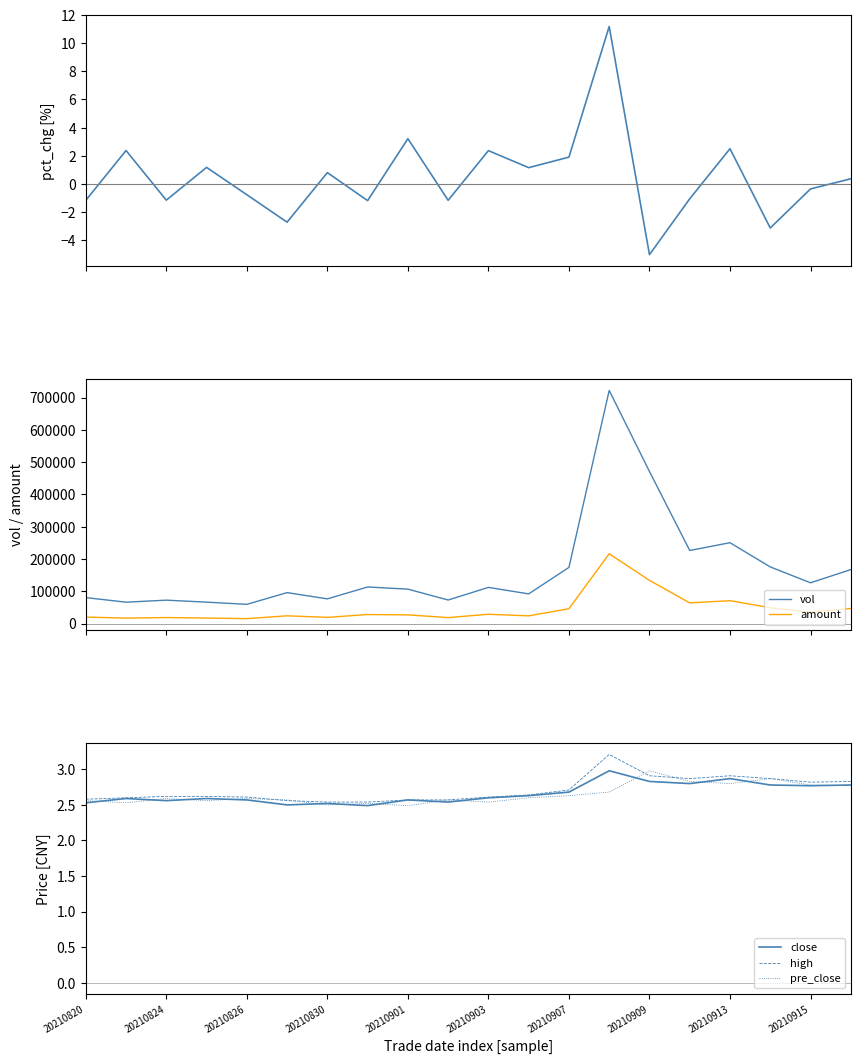

True or false: amount and vol cross at least once.

False